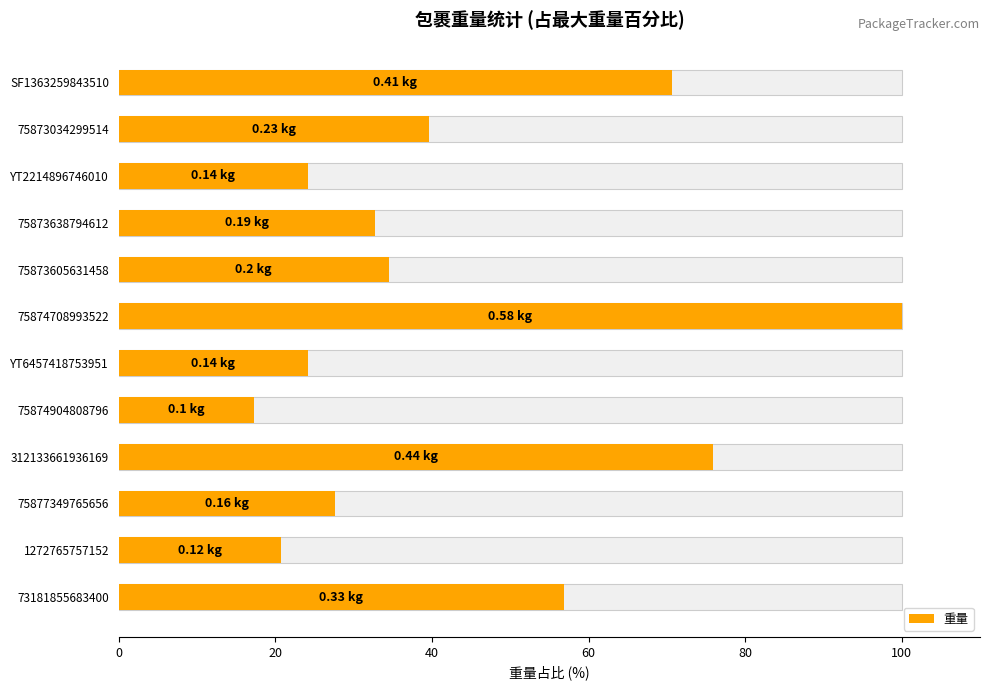

How many values exceed 34?

6